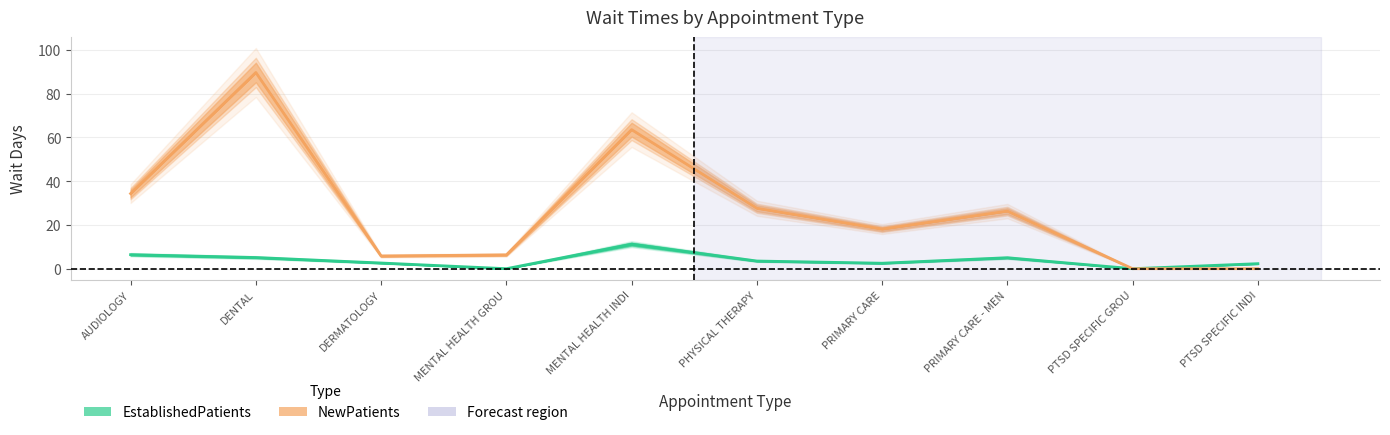

What are all the series names shown in the legend?

EstablishedPatients, NewPatients